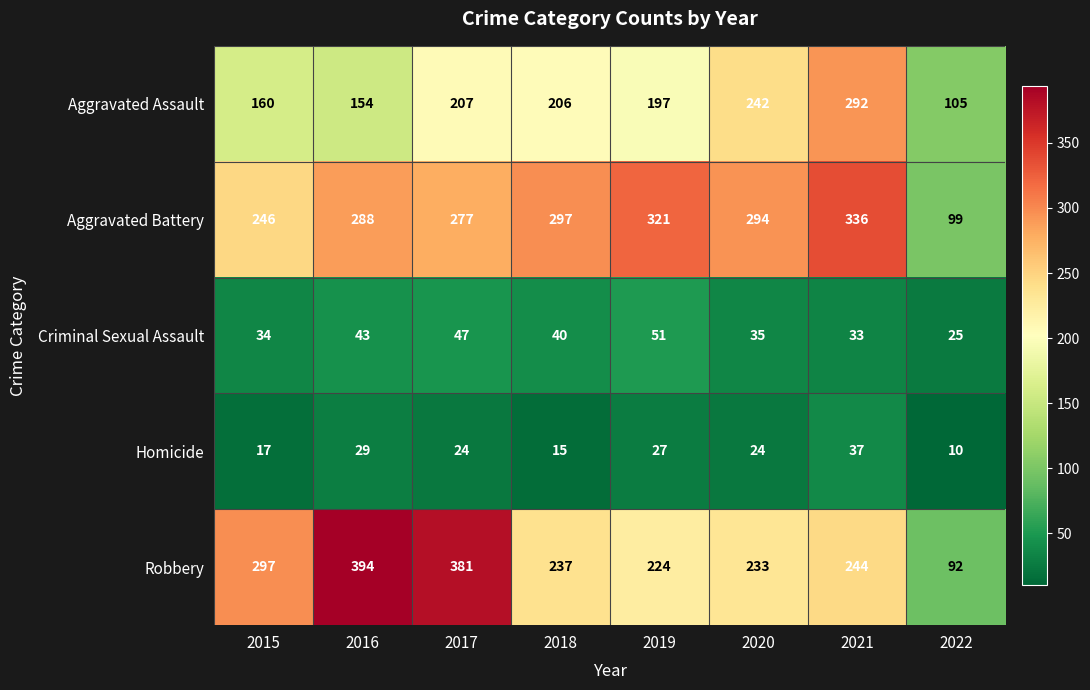

At which category is the sum across all series the highest?

2021